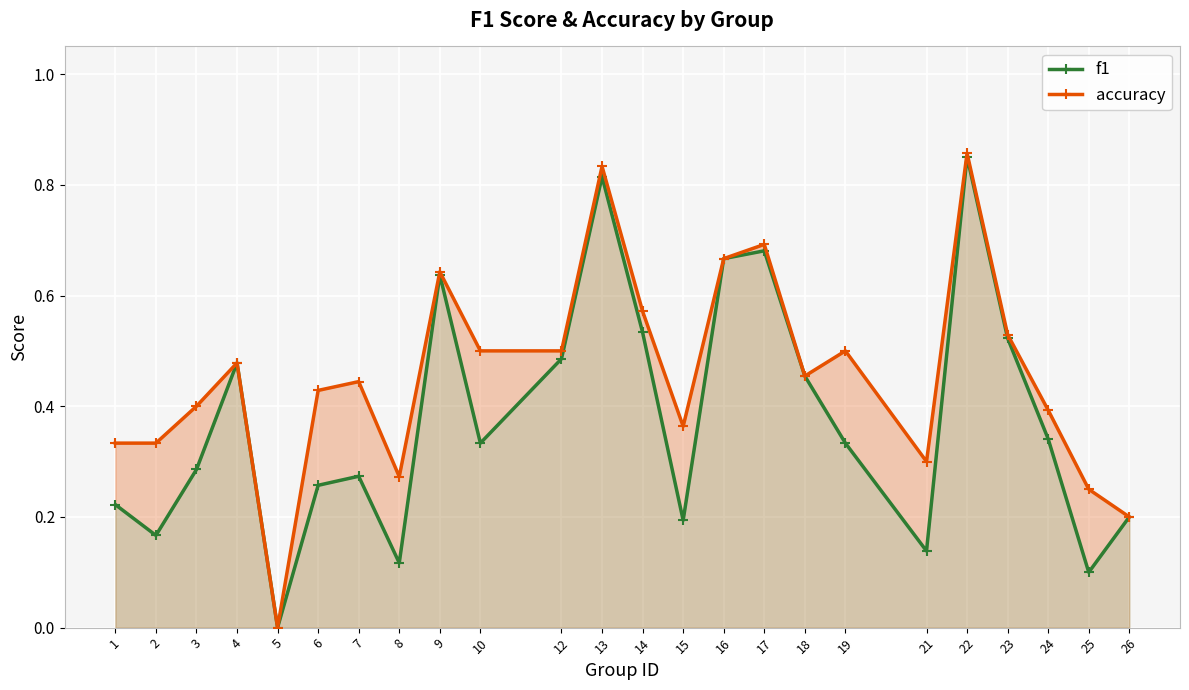

How many lines are shown in the chart?

2